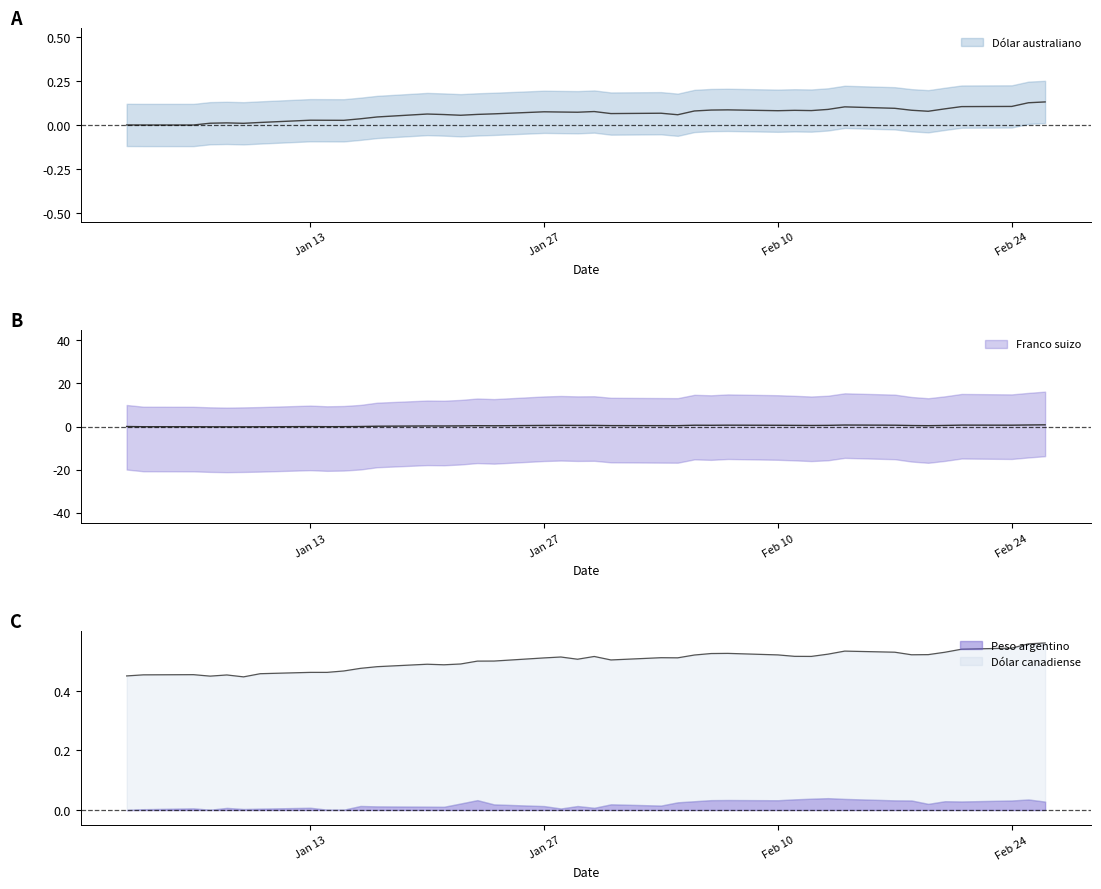

Which has a higher value, 06-02-2003 or 19-02-2003?

06-02-2003